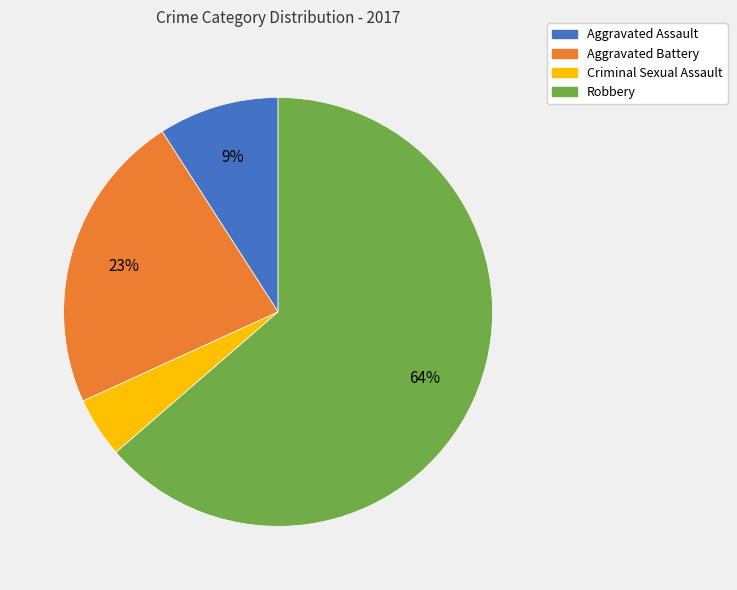

To the nearest percent, what portion does Criminal Sexual Assault represent?

5%